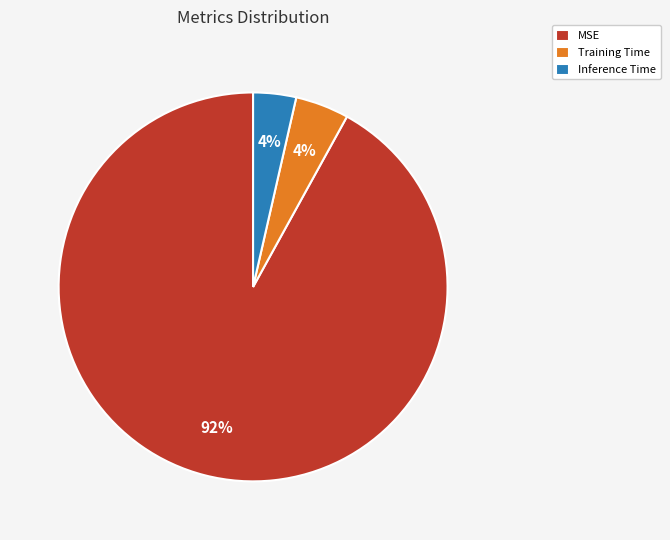

To the nearest percent, what is the average slice percentage?

33%